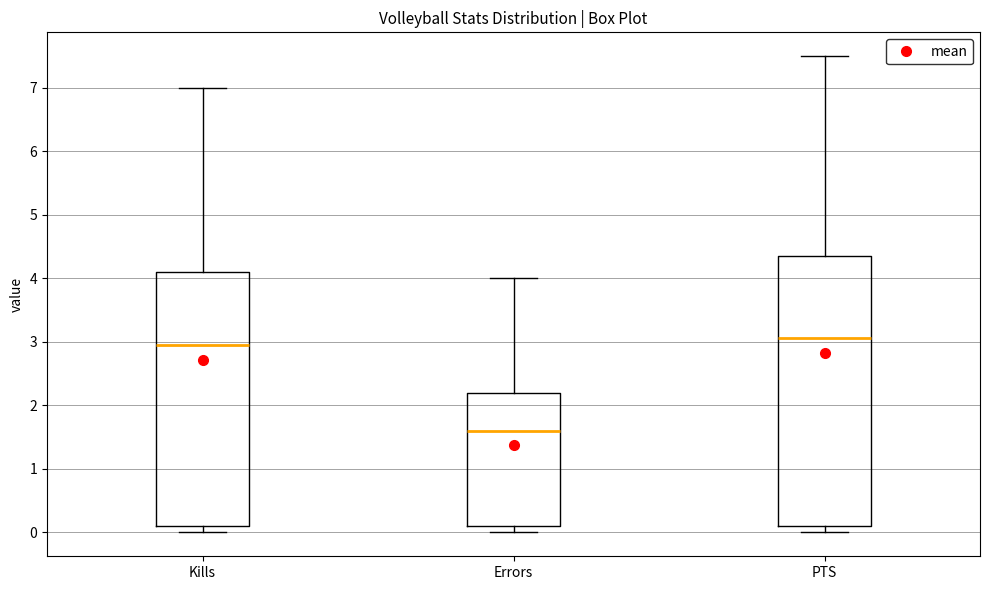

Where does the median line of the box for Errors sit on the y-axis? The values are not printed on the chart, so give them approximately, as read against the axis.

1.6